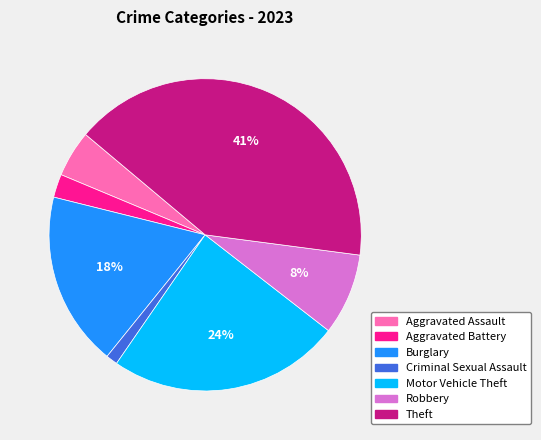

Rank the categories by value from lowest to highest.

Criminal Sexual Assault, Aggravated Battery, Aggravated Assault, Robbery, Burglary, Motor Vehicle Theft, Theft